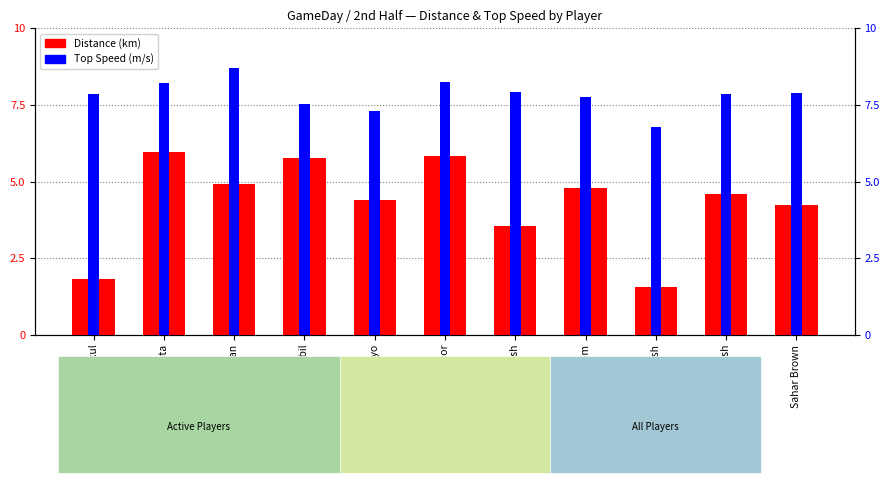

Is it true that Distance (km) equals 2.8 at Adis Chekul?

False